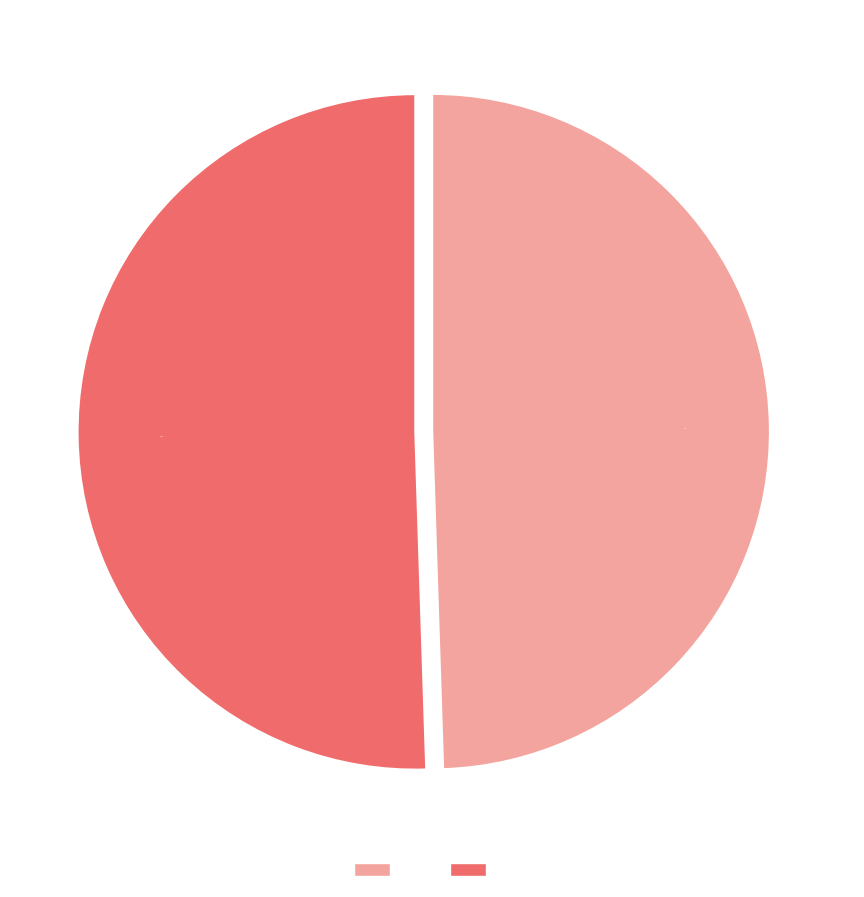

True or false: 1 accounts for 44% of the total.

False